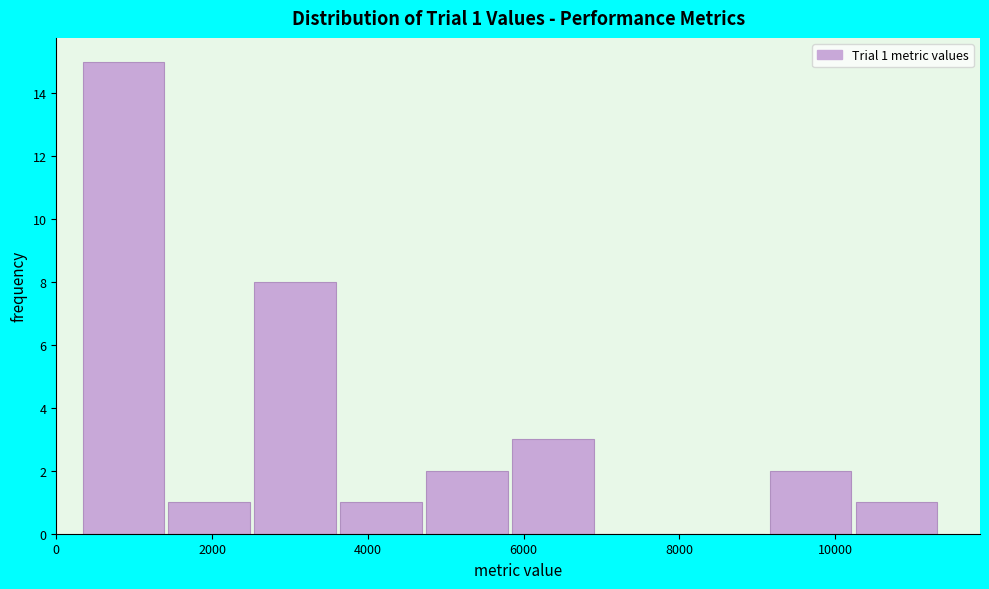

Over which range of the x-axis is the bar tallest?

400 to 1400